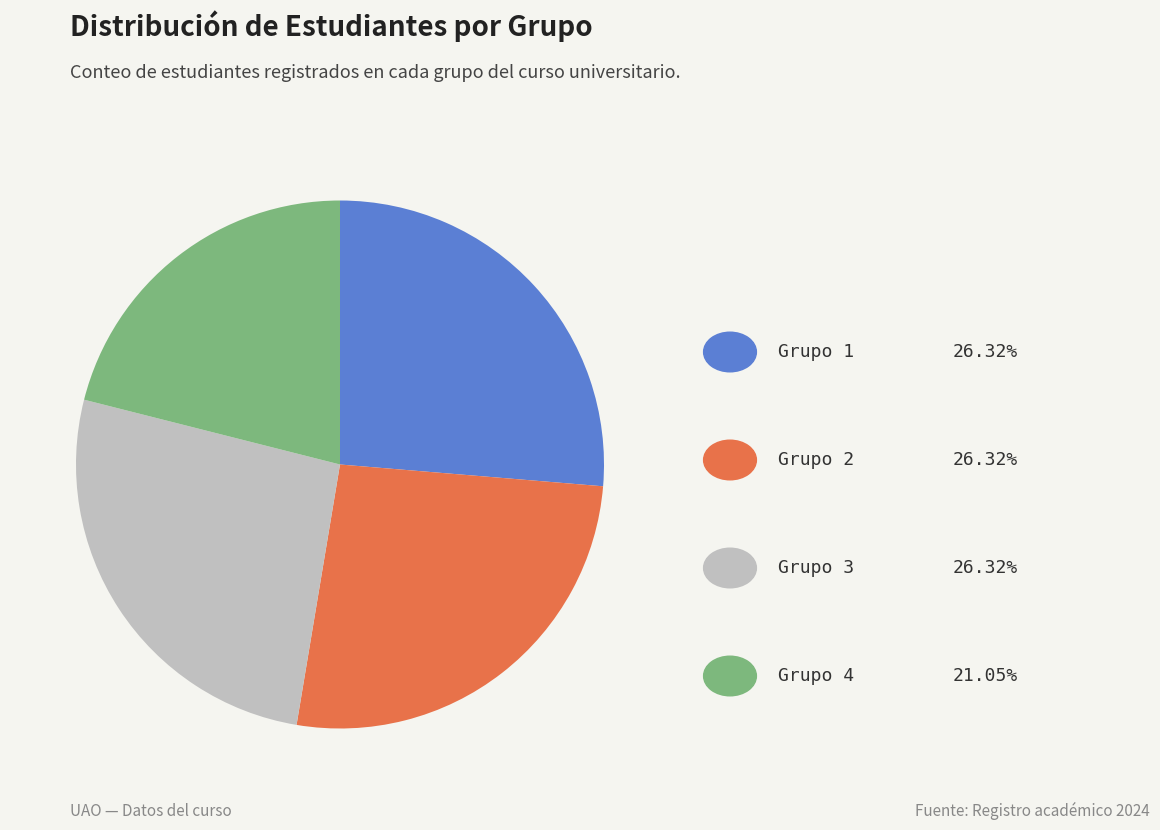

Is there a majority slice in this chart?

No